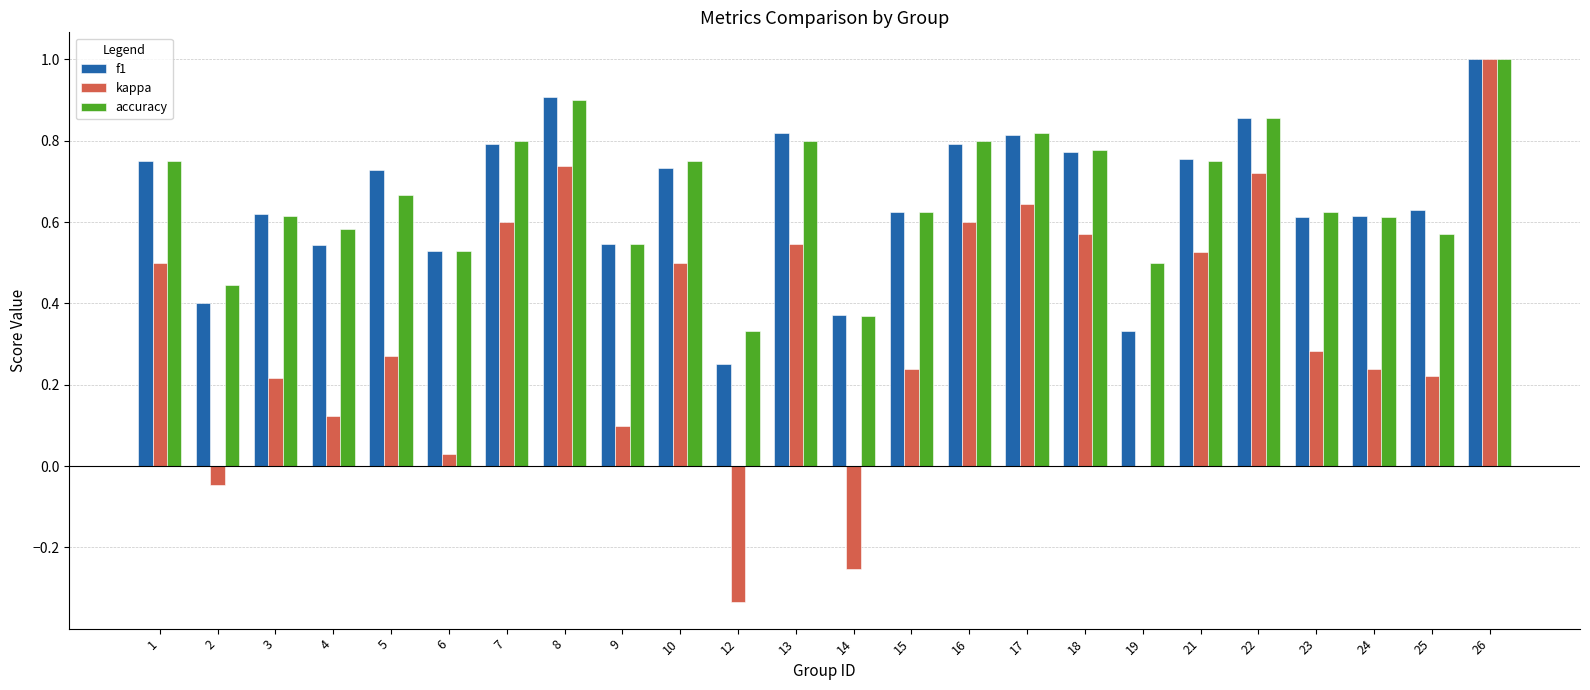

Is it true that accuracy equals 0.3 at 23?

False